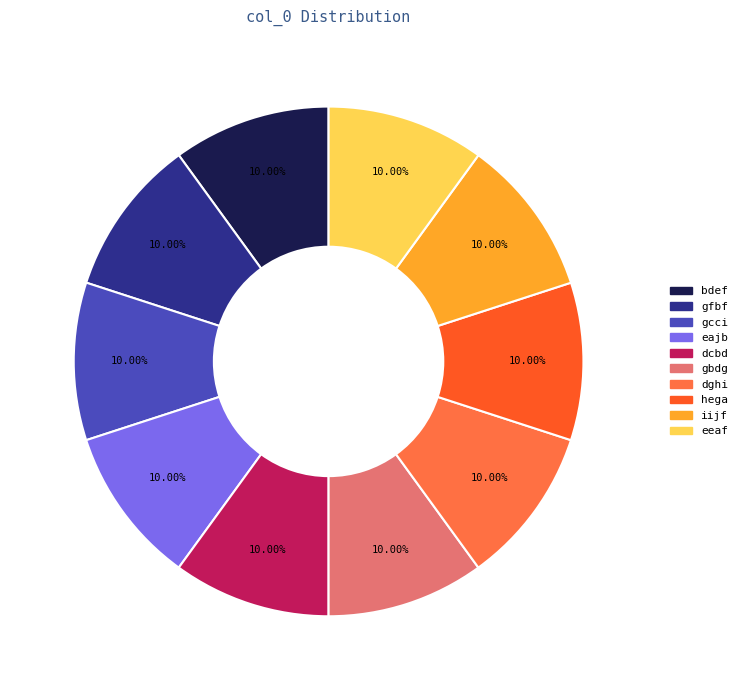

Approximately how many times larger is the value at bdef compared to dcbd?

1.0